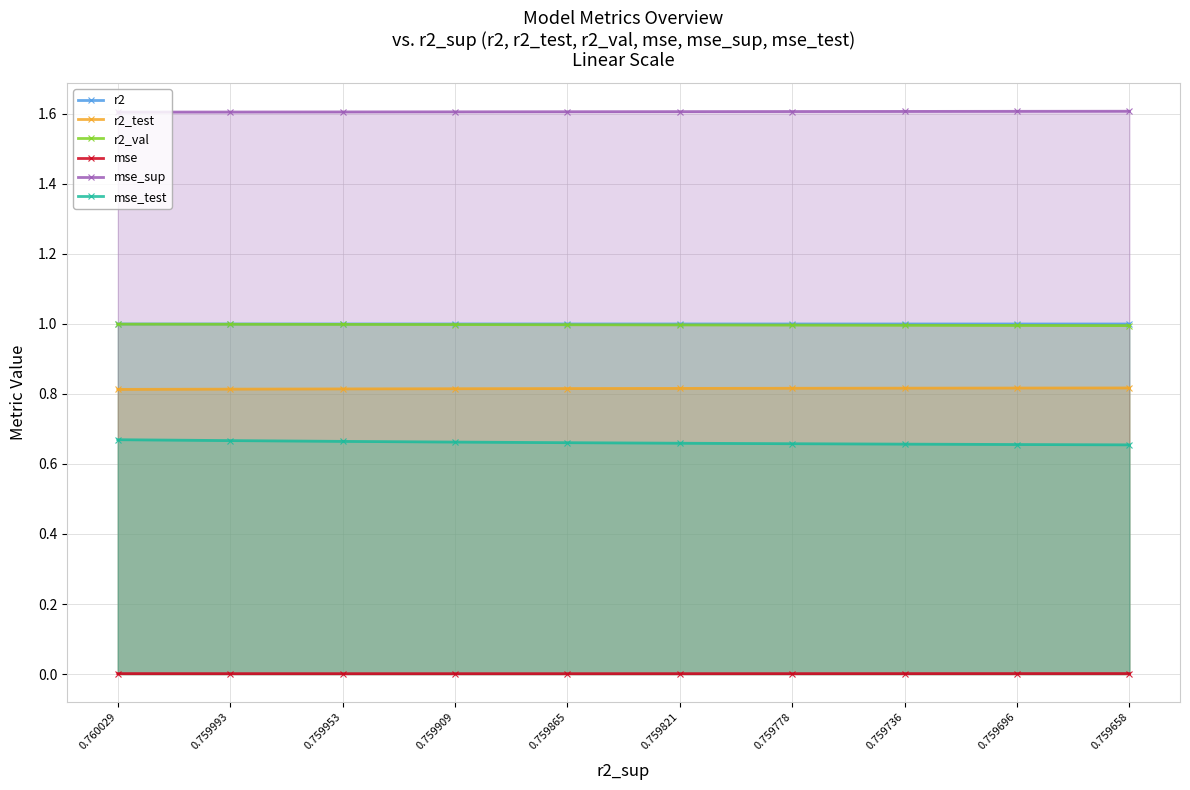

What is the total value across all series at 0.759736?

5.1